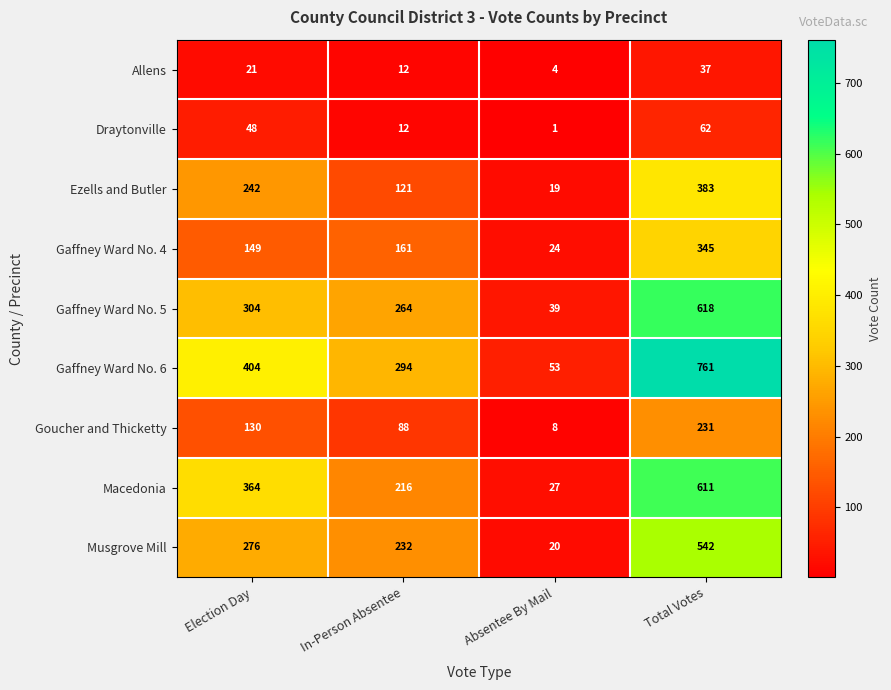

What is the sum of the Gaffney Ward No. 5 values at Election Day and Total Votes?

922